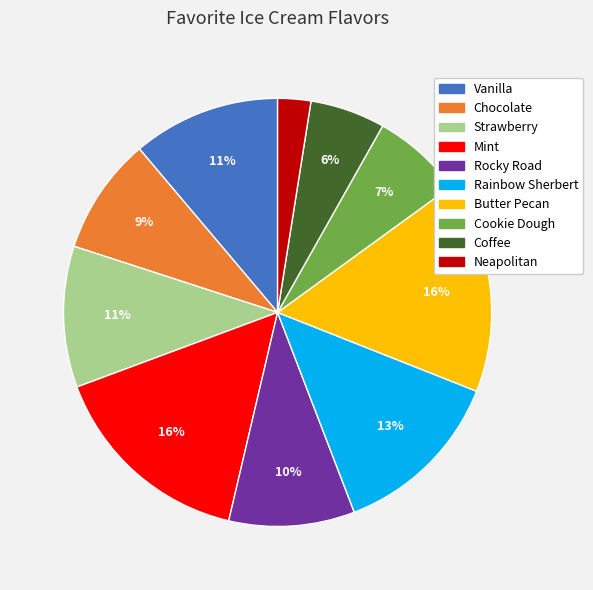

Between Coffee and Strawberry, which is larger?

Strawberry